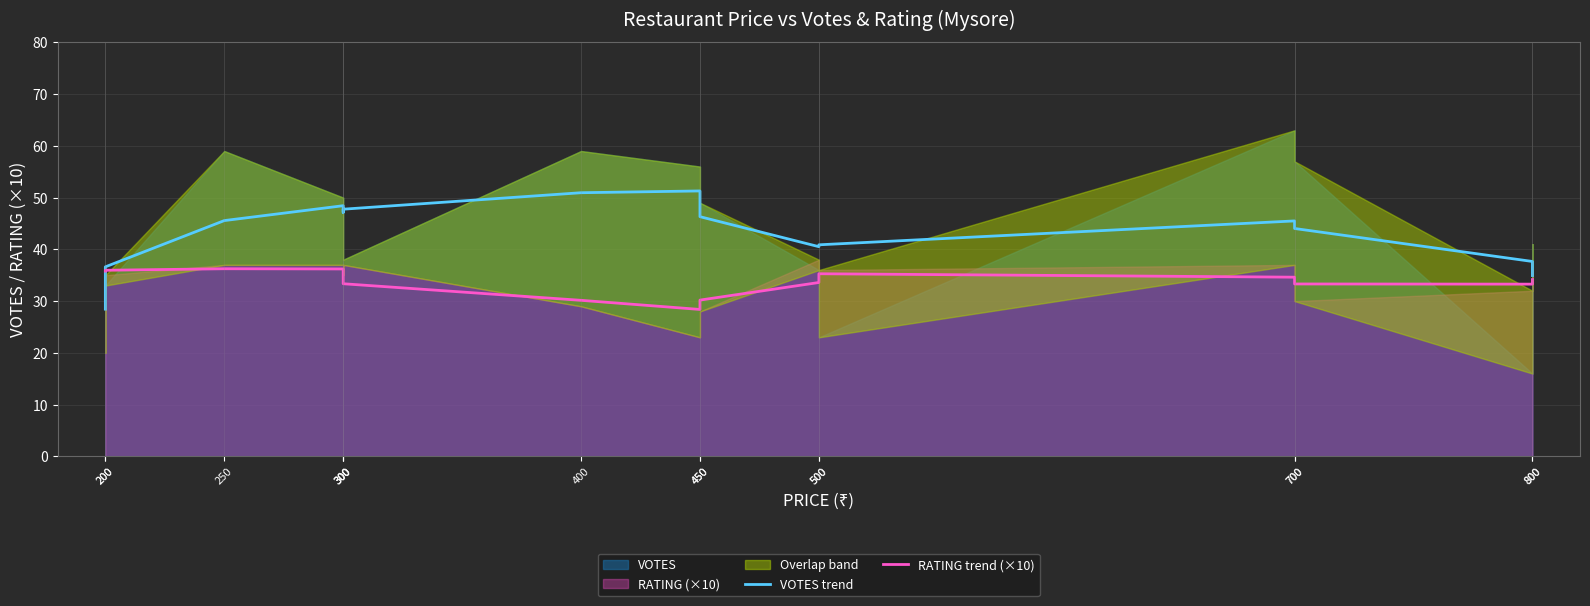

True or false: VOTES trend and RATING trend (×10) intersect in this chart.

True